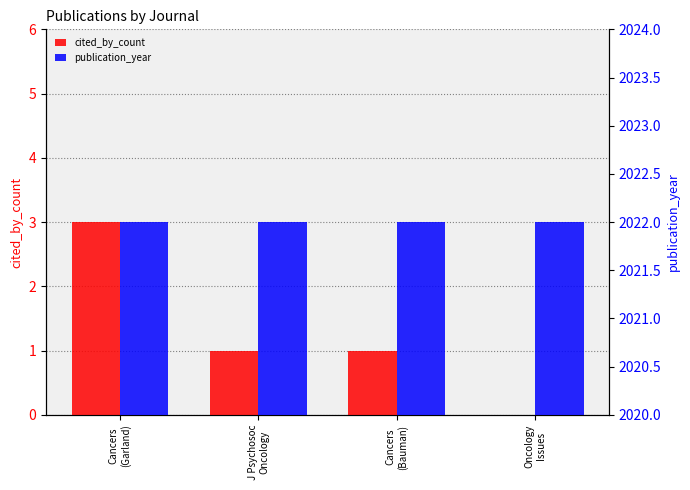

Which has a higher value, Cancers
(Bauman) or Cancers
(Garland)?

Cancers
(Garland)